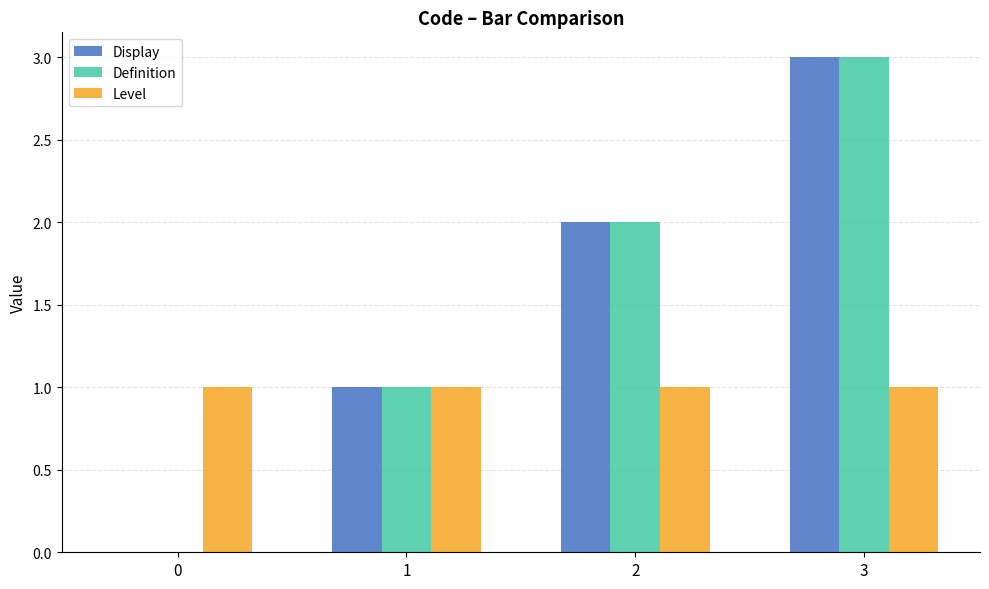

At which category is the sum across all series the highest?

3